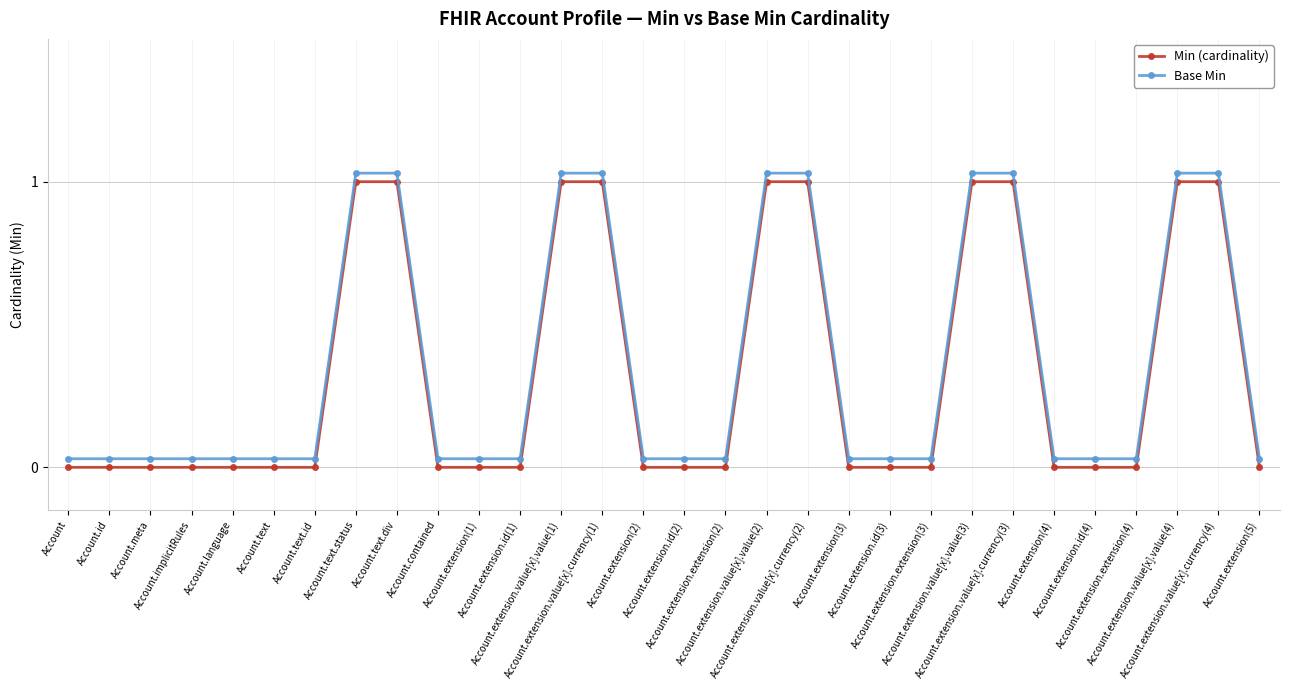

True or false: Min (cardinality) and Base Min cross at least once.

False